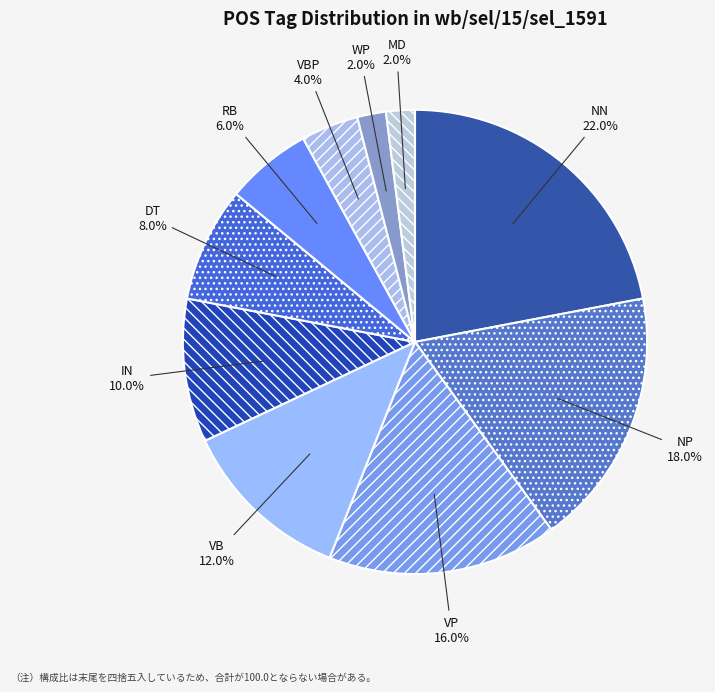

Count the number of slices in the pie.

10